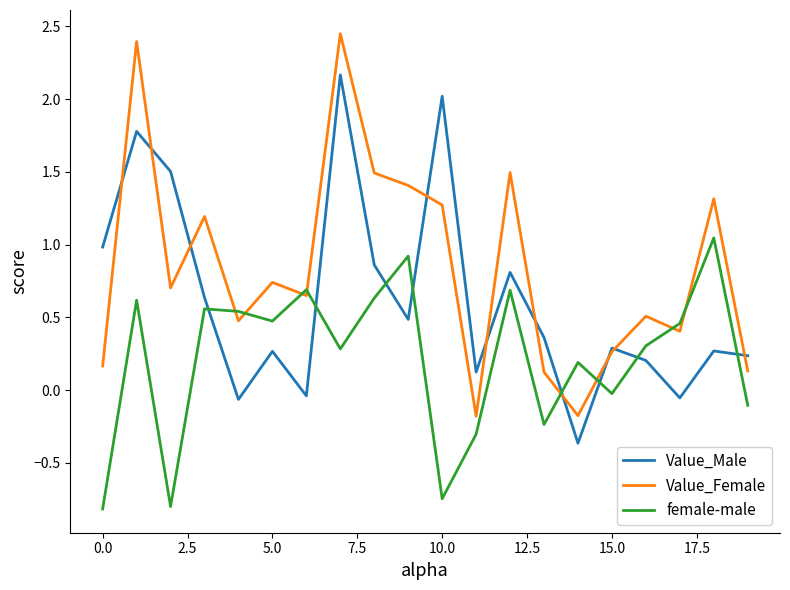

Which series ends up on top after the final intersection of Value_Female and female-male?

Value_Female